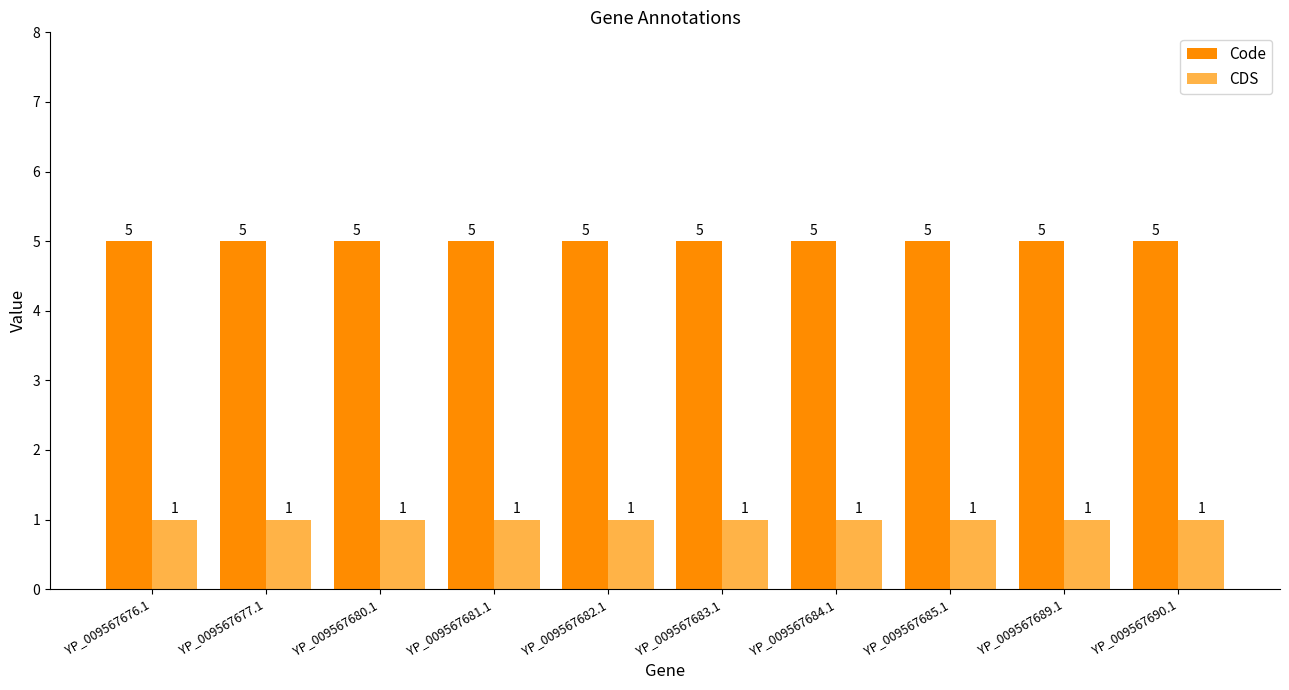

What is the minimum value for CDS?

1